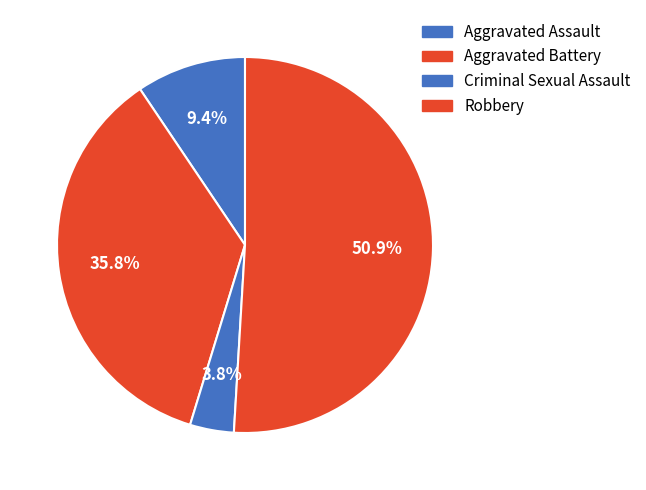

Combined, what portion of the pie is Criminal Sexual Assault and Robbery?

54.7%